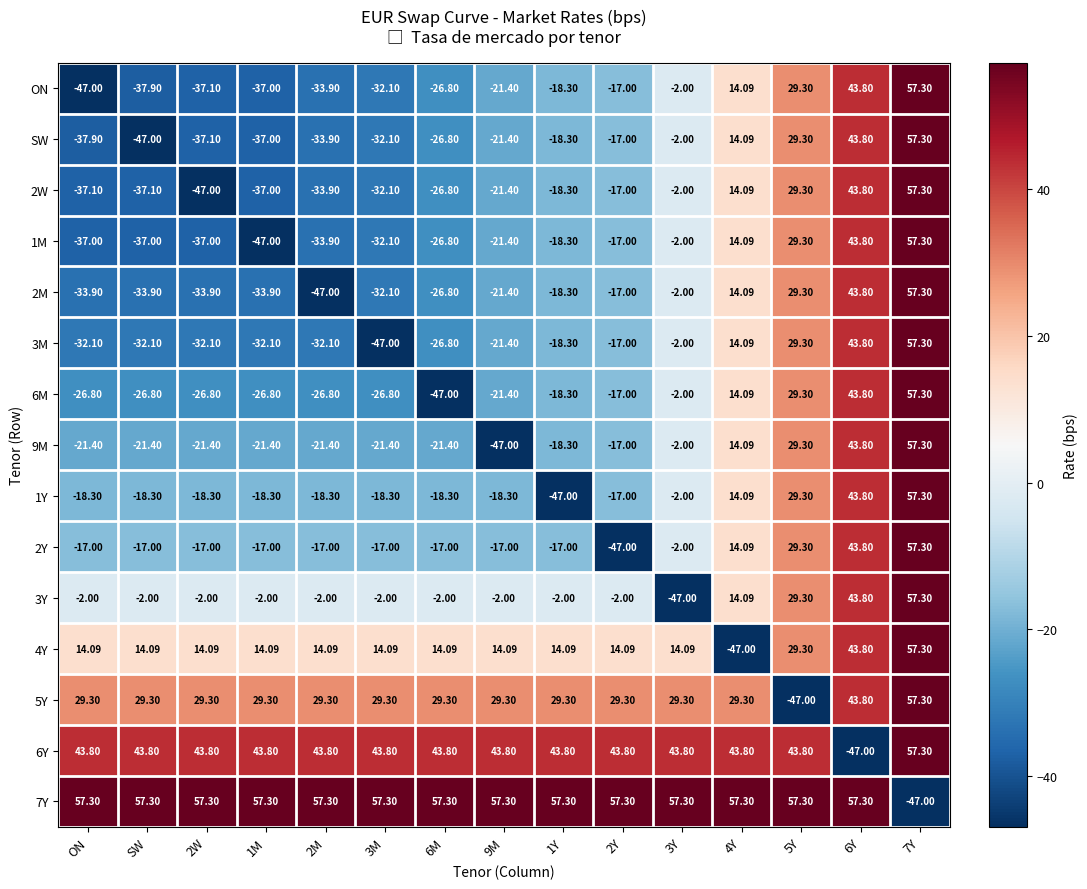

Is the value of SW at 2M greater than the value of 9M at 2M?

No